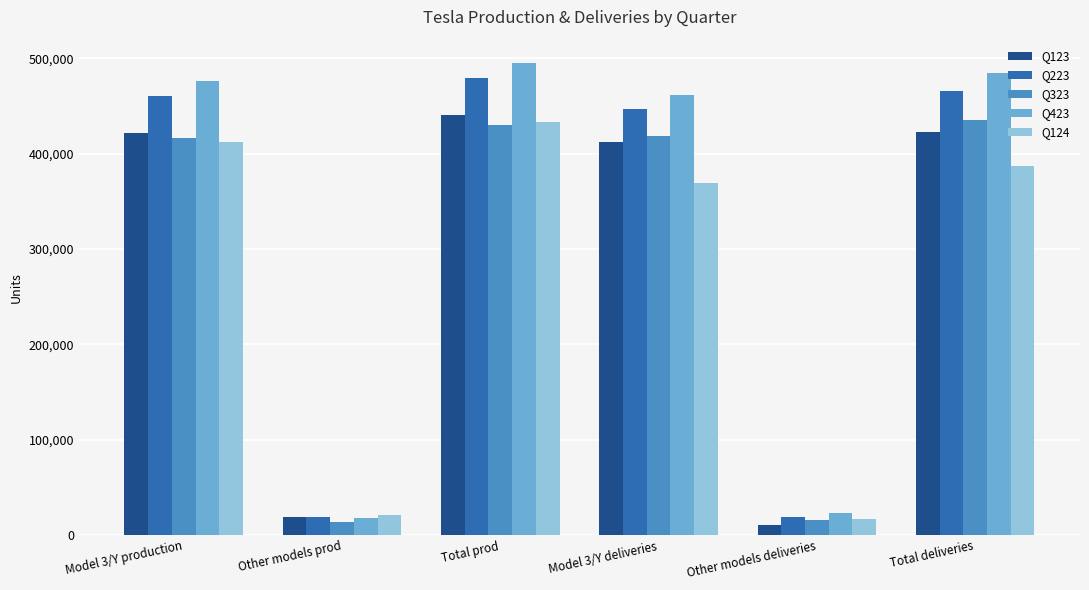

What is the total value across all series at Other models prod?

91821